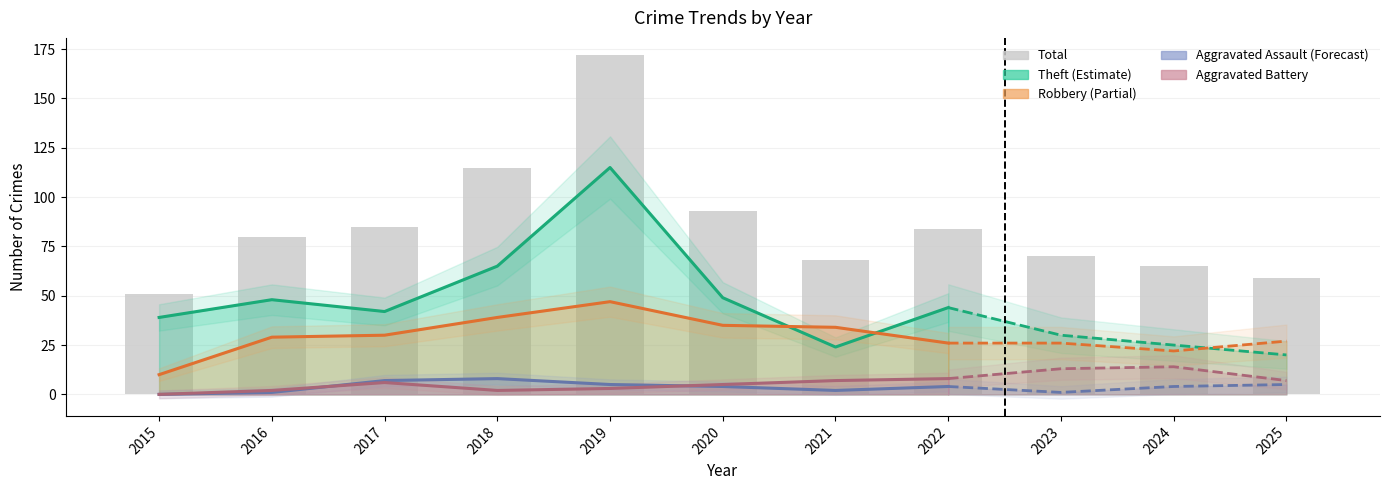

What is the value of the Aggravated Battery bar at the 10th from the left?

14